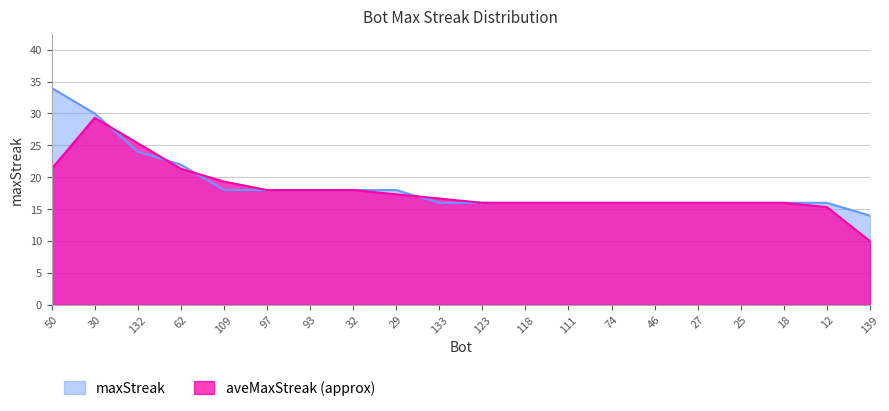

Which category has the lowest value across all series?

139